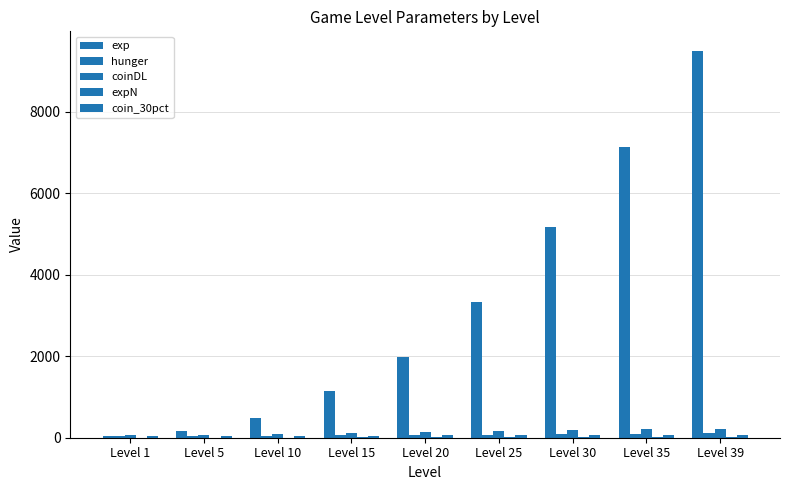

True or false: exp has a value of 485 at Level 10.

True